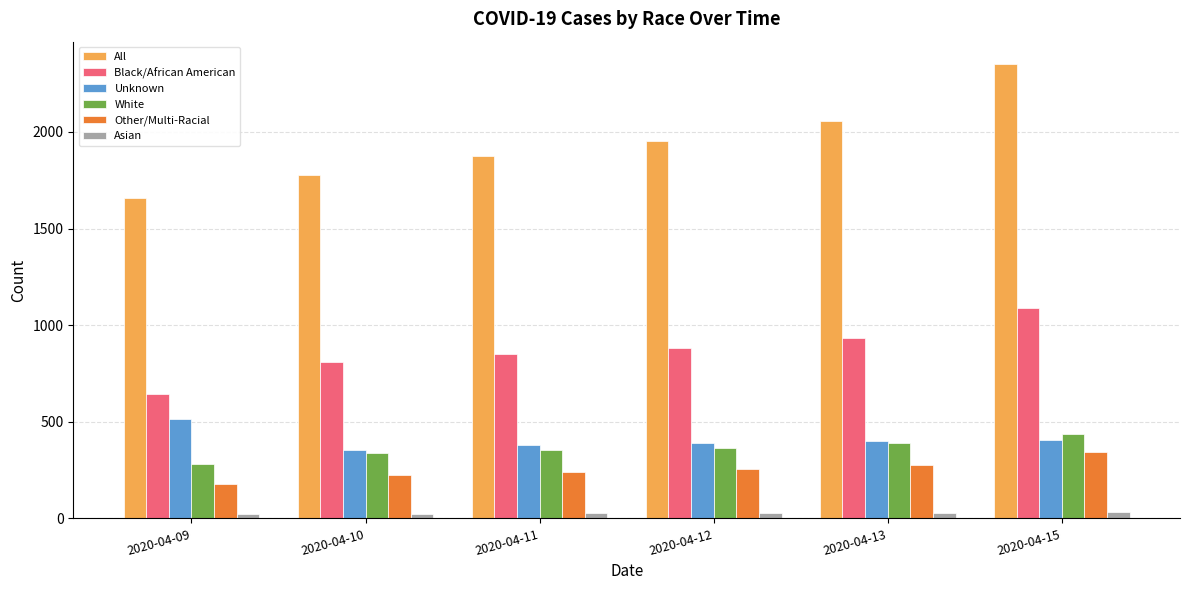

What is the smallest value displayed?

21